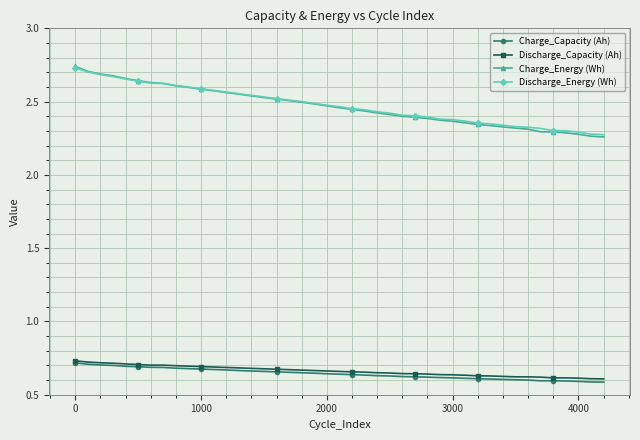

At how many categories does at least one series exceed 1?

40